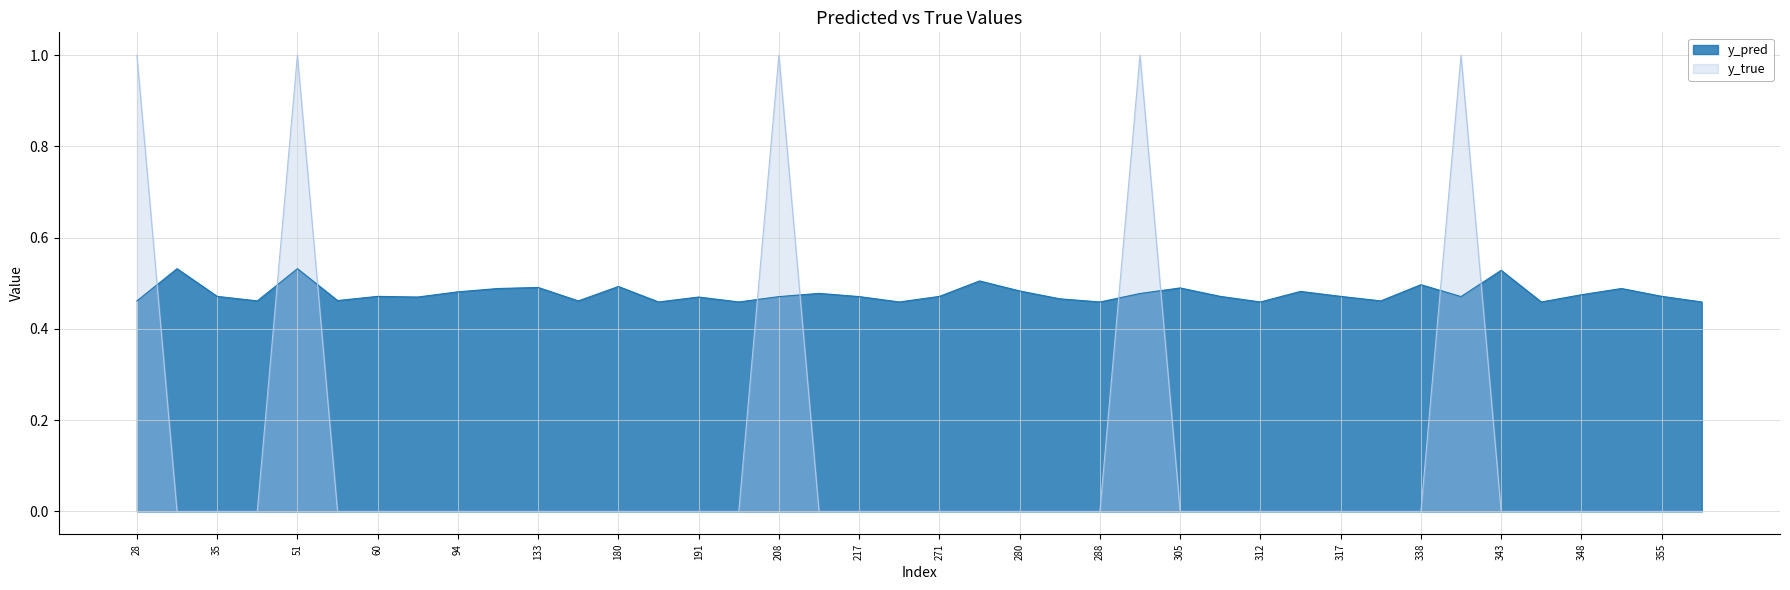

What is the highest value of the y_pred series?

0.5